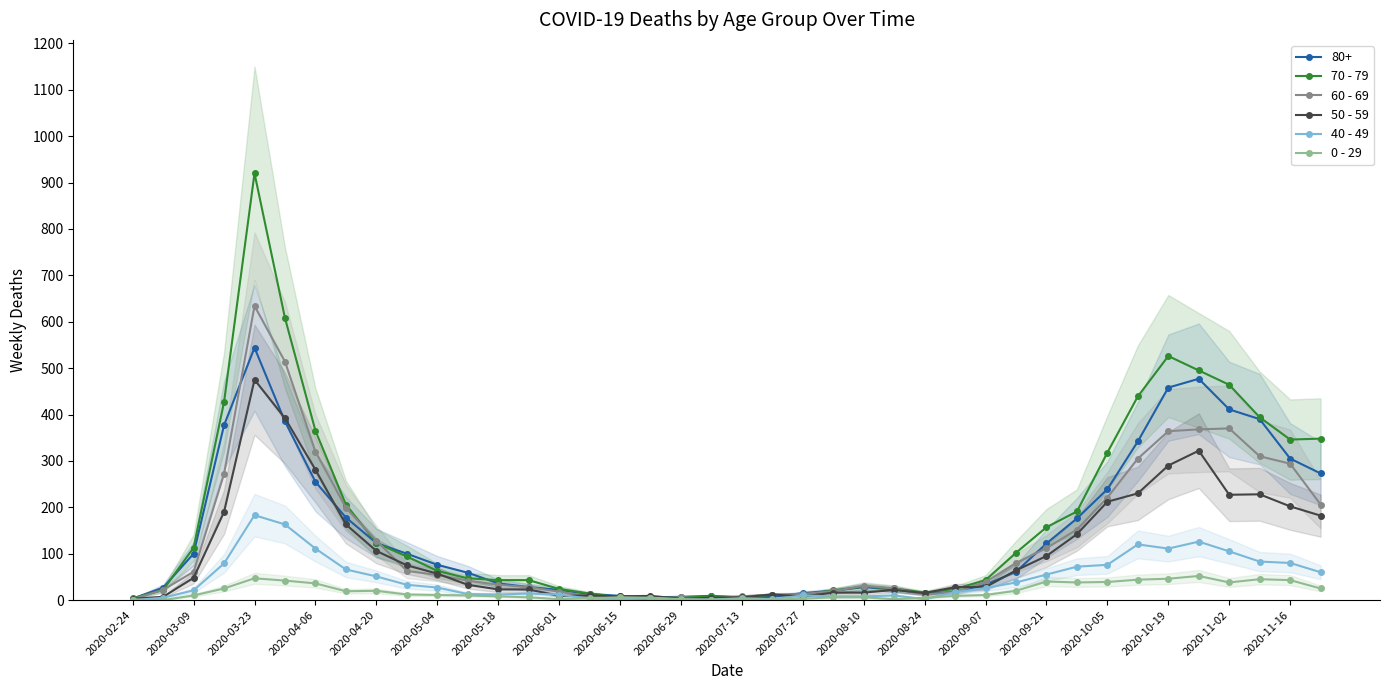

True or false: 60 - 69 and 50 - 59 cross at least once.

True